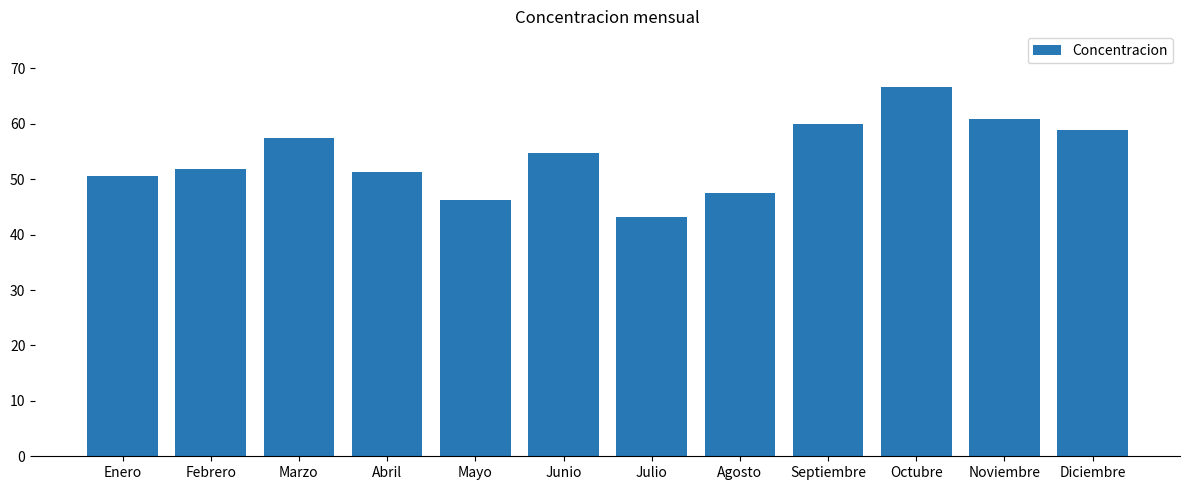

What is the label of the 10th bar from the right?

Marzo